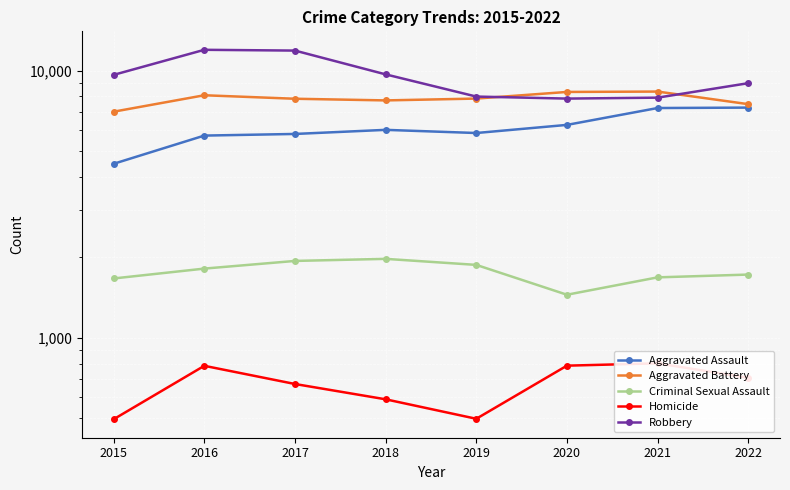

How many series are shown in this chart?

5